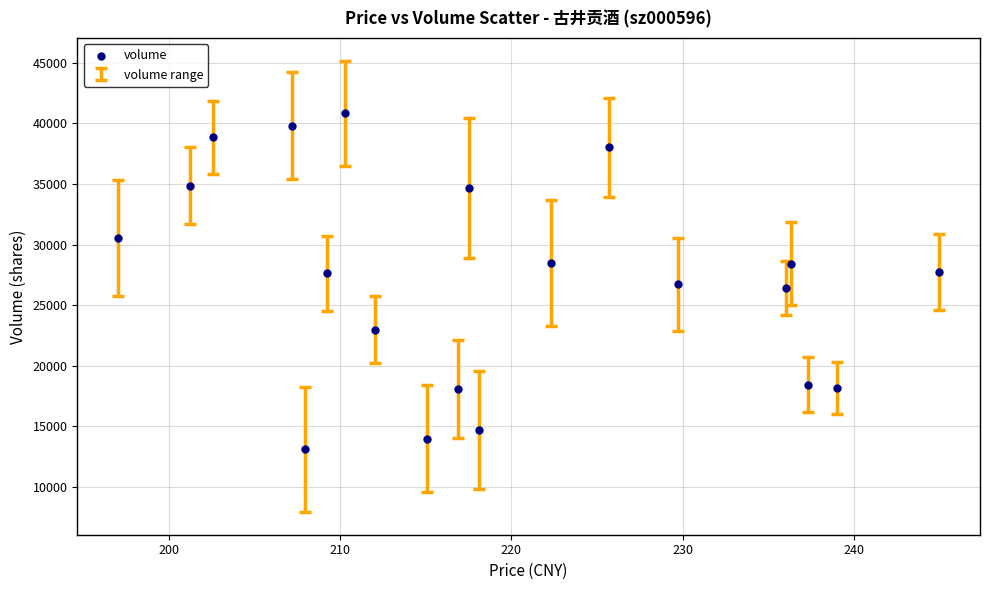

What is the range of Y values (max minus min)?

27749